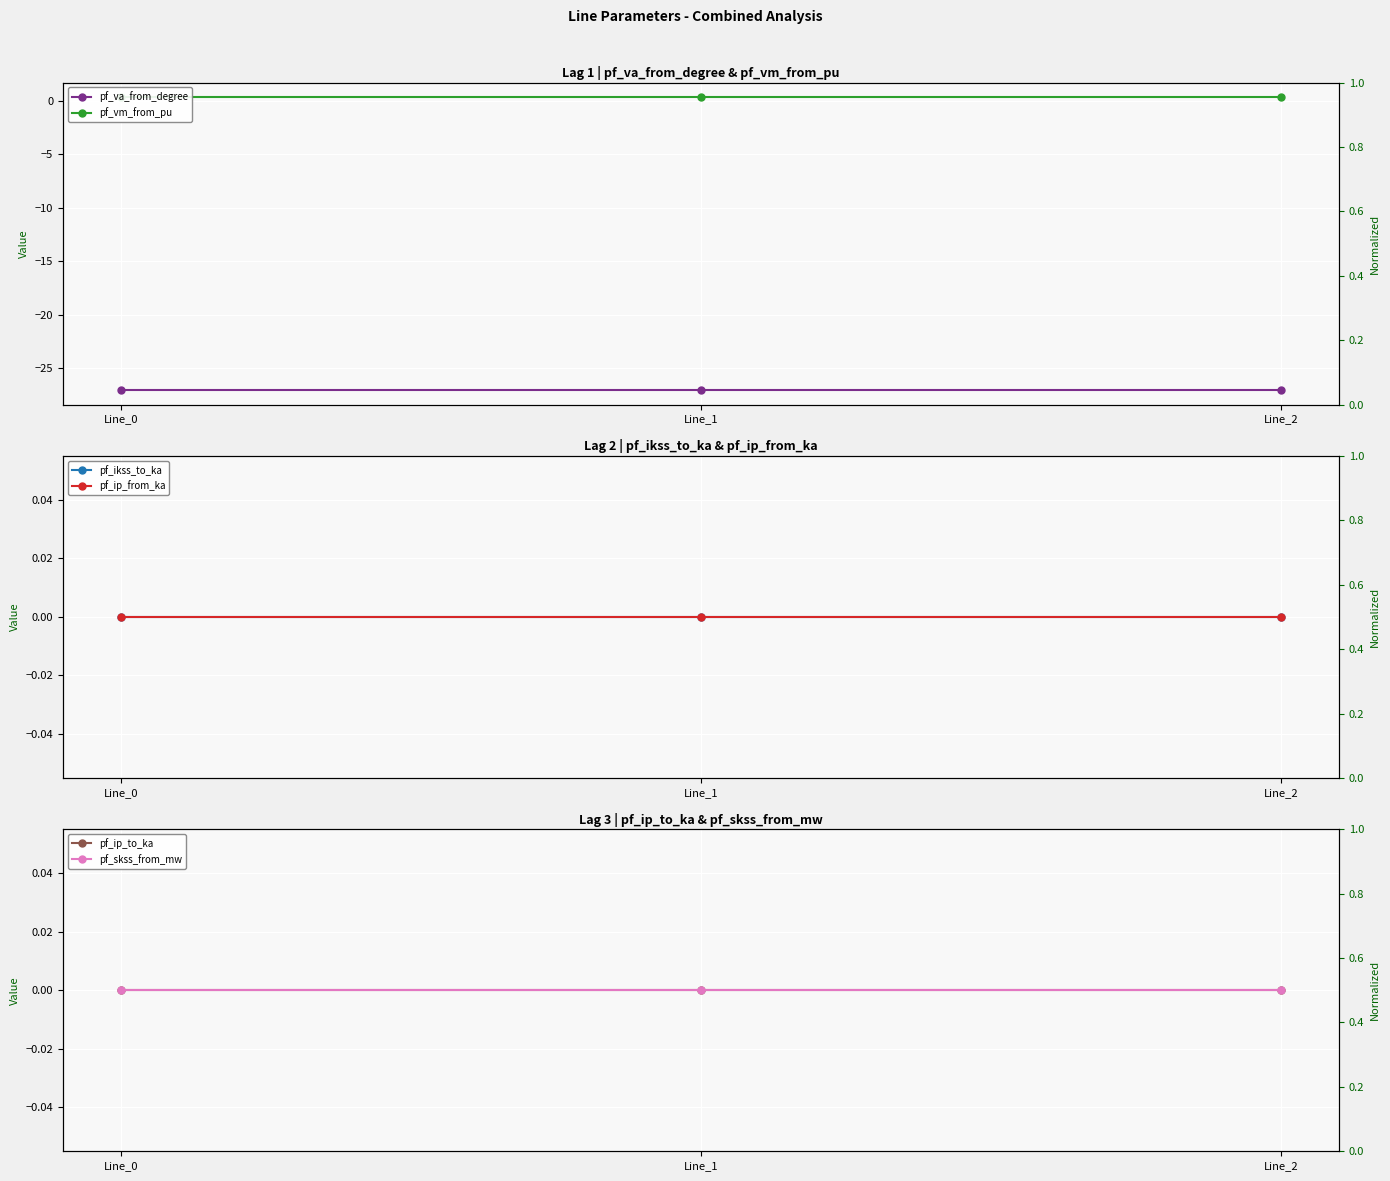

What is the difference between the highest and lowest values at Line_2?

27.4